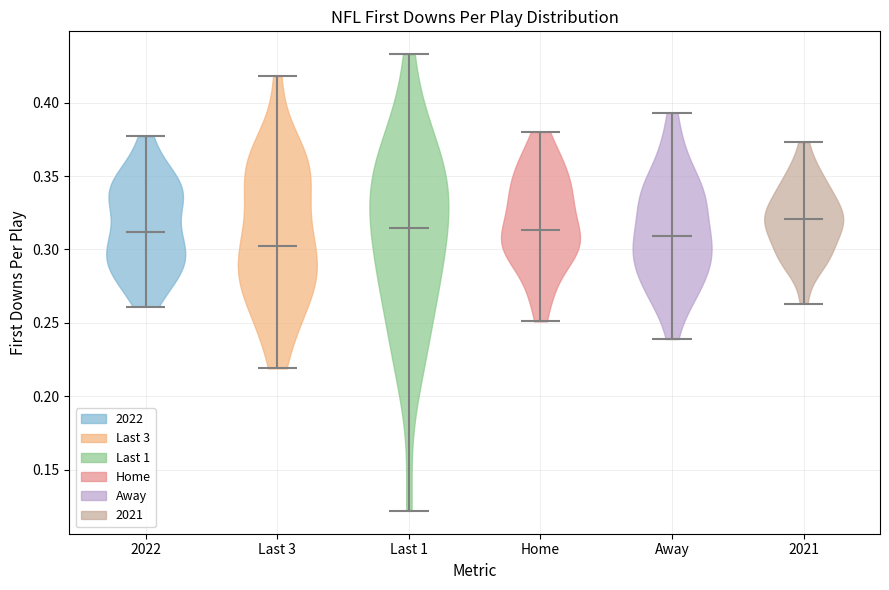

Where does the median line of the violin for Last 1 sit on the y-axis? The values are not printed on the chart, so give them approximately, as read against the axis.

0.315